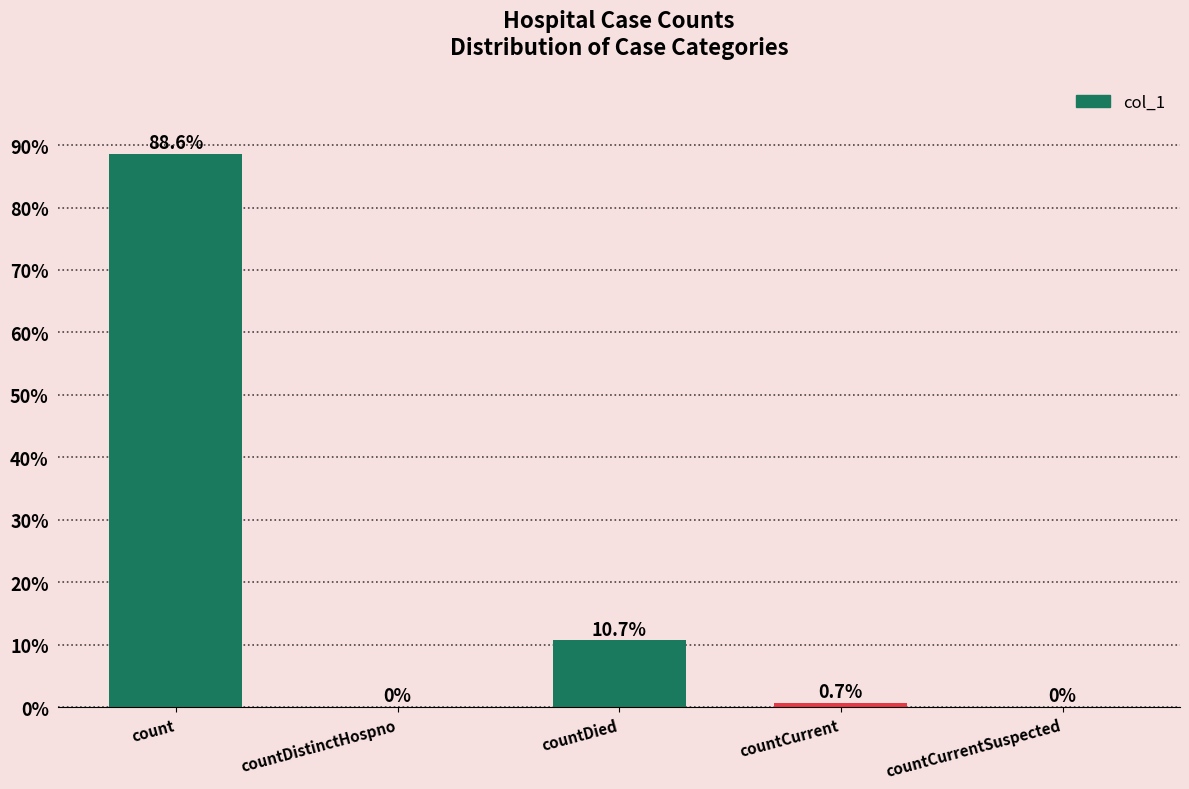

What is the approximate value at countCurrent?

0.7